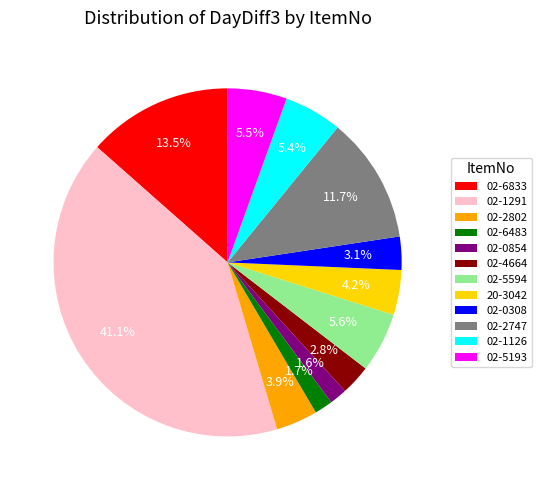

What is the ratio of the value at 02-1291 to the value at 02-5193?

7.5